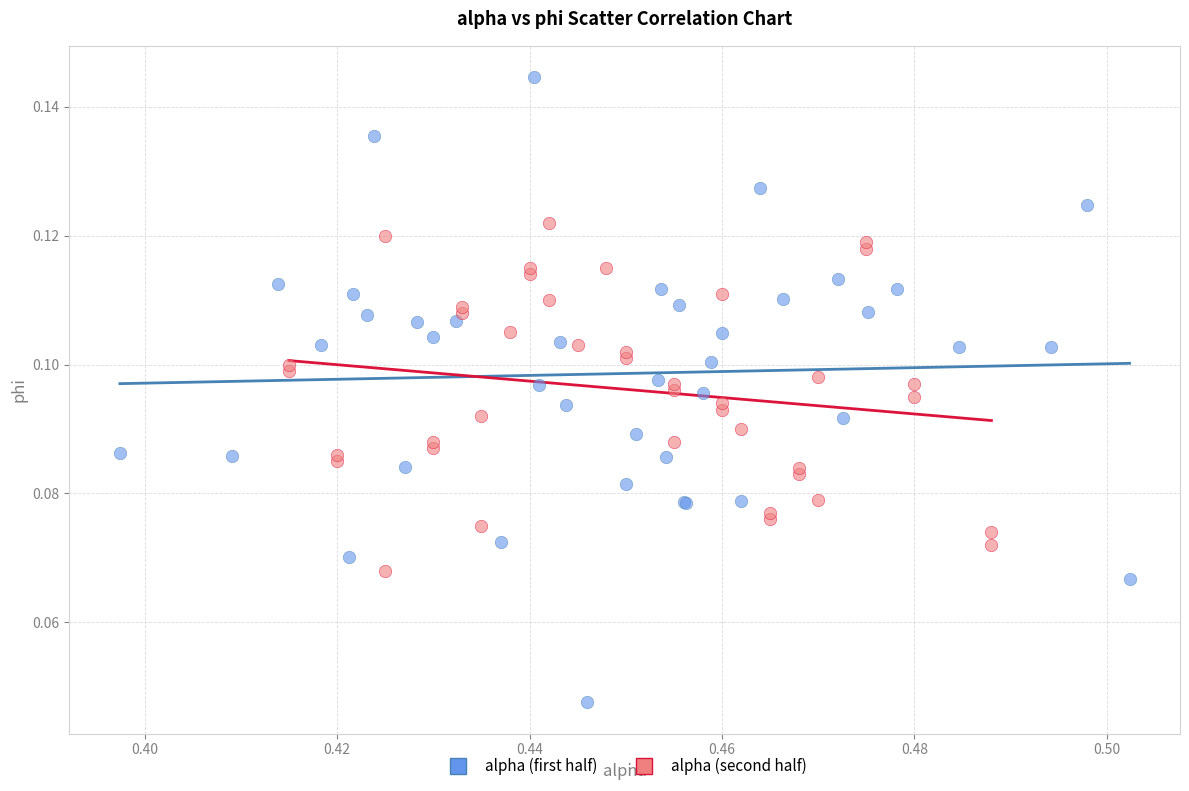

Which series reaches the maximum Y coordinate?

alpha (first half)